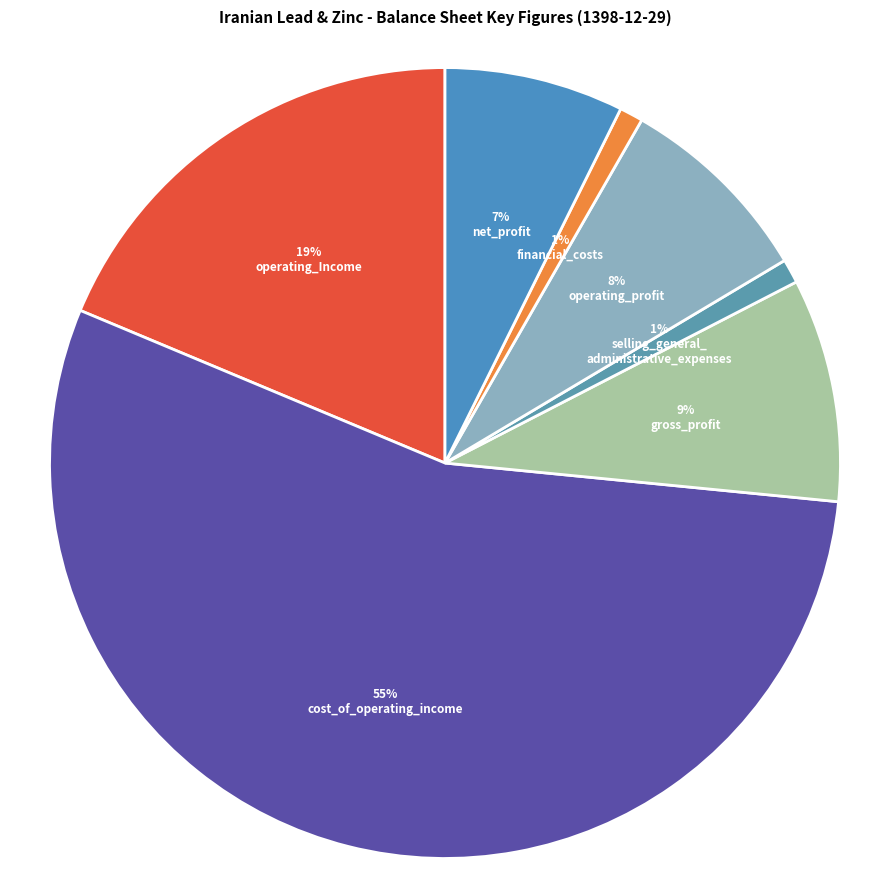

Which slice represents more than half of the pie?

cost_of_operating_income